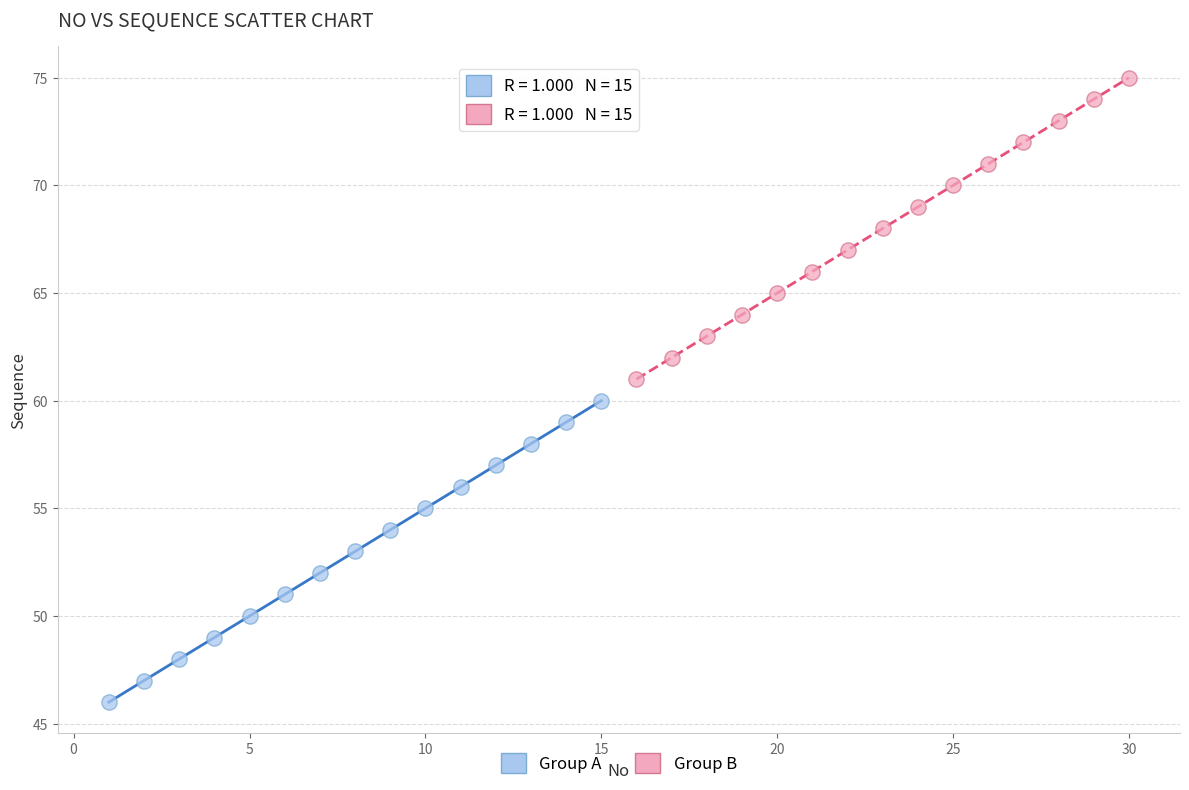

Which series contains the highest Y value?

Group B